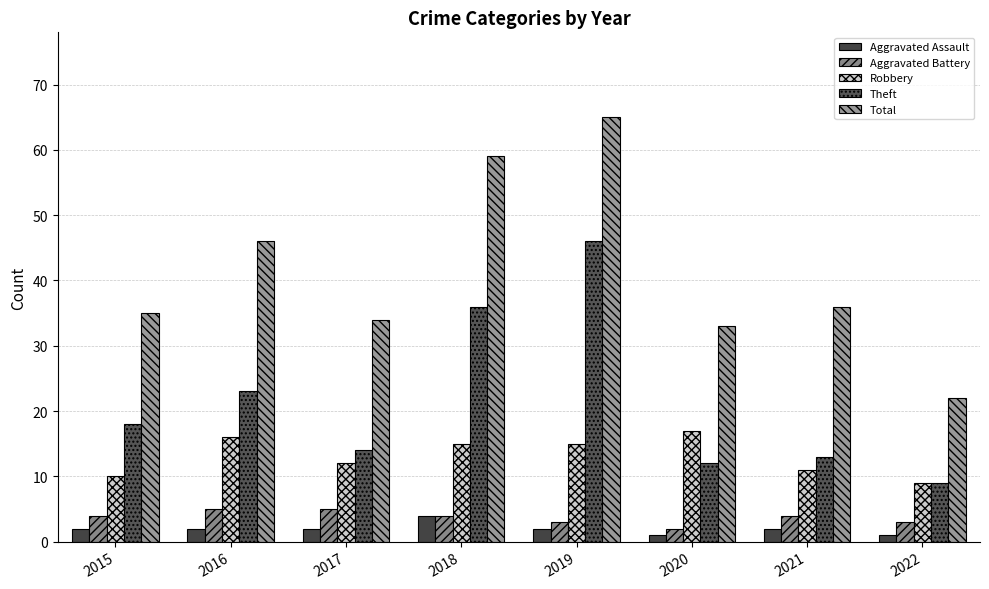

What is the approximate value of Aggravated Battery at 2020?

2